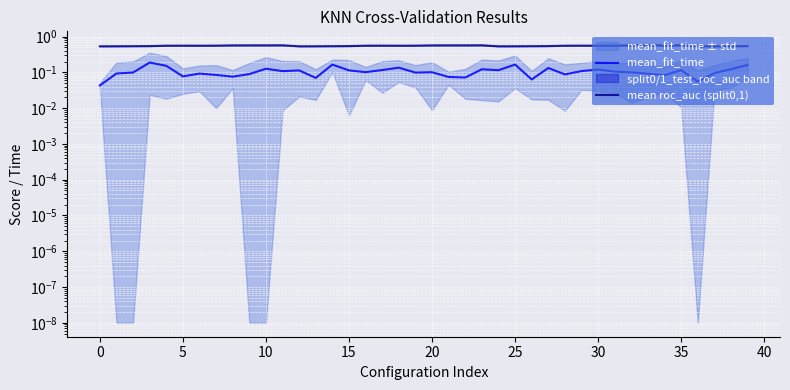

Which series has the largest range (max minus min)?

mean_fit_time